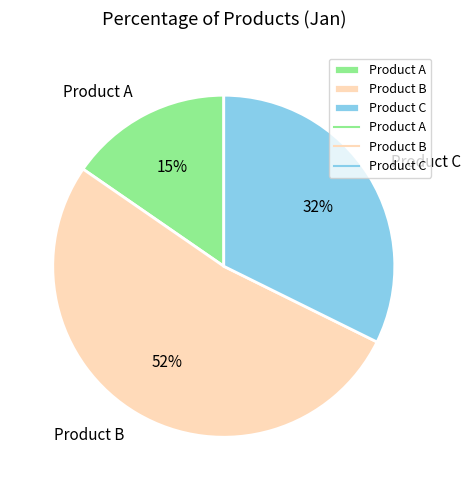

Does Product B represent more than half of the total?

Yes